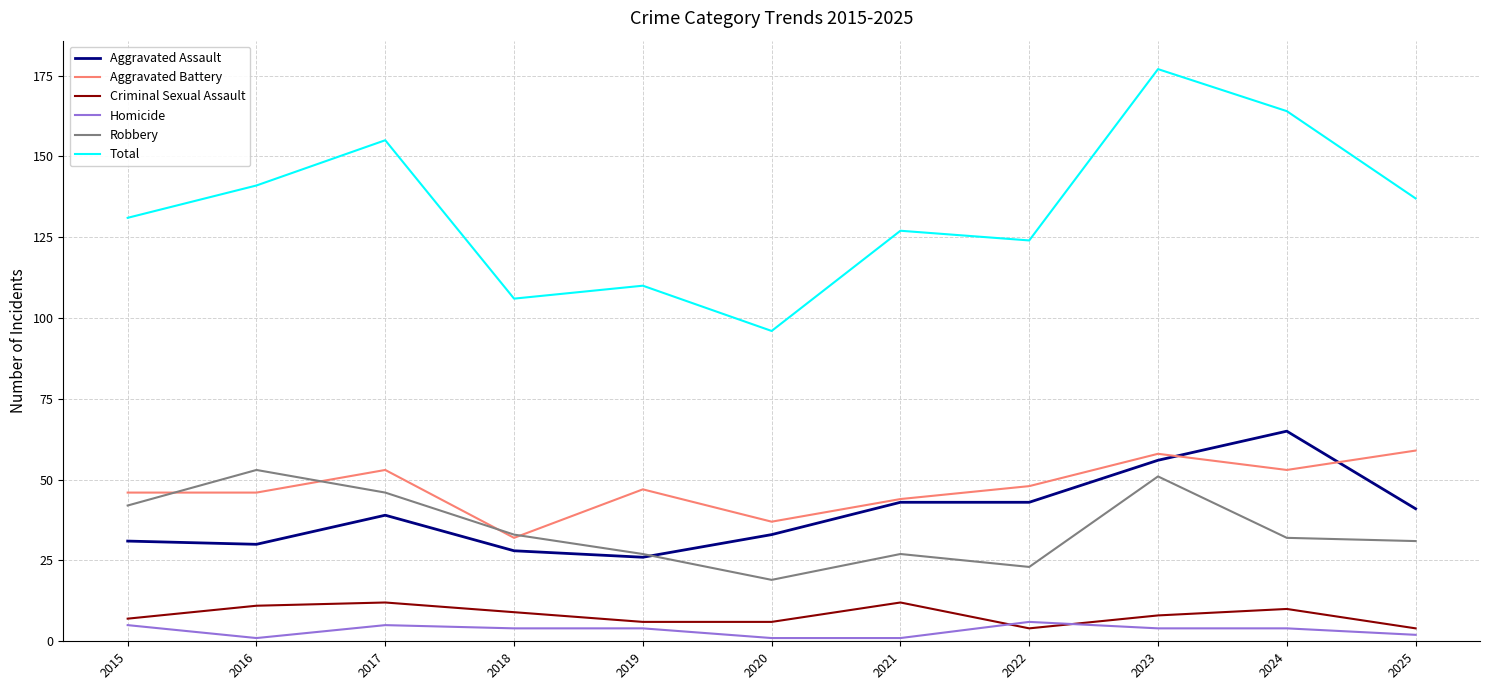

What is the spread (max minus min) of values at 2016?

140